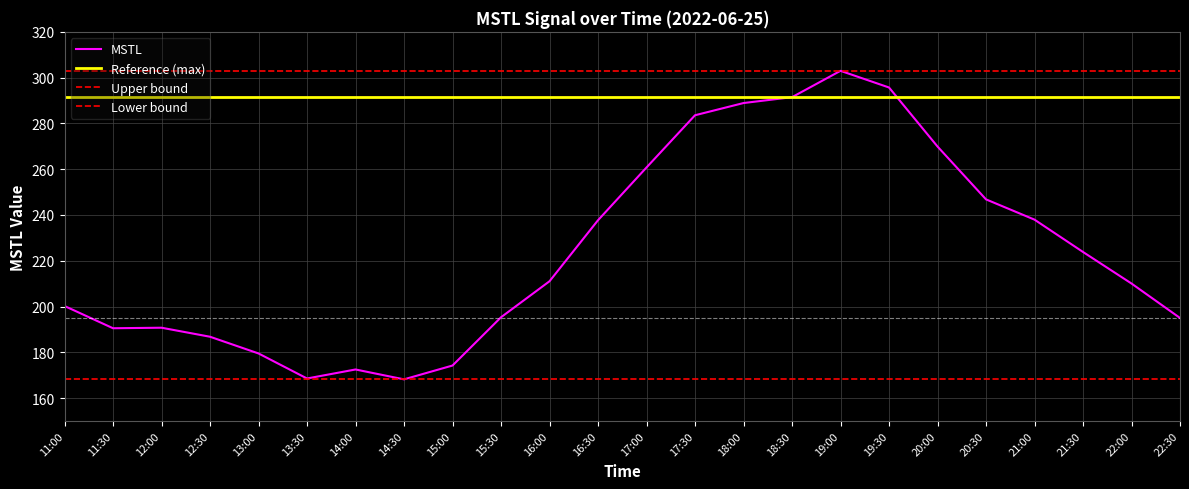

Where is the data nearest to the value 235?

16:30